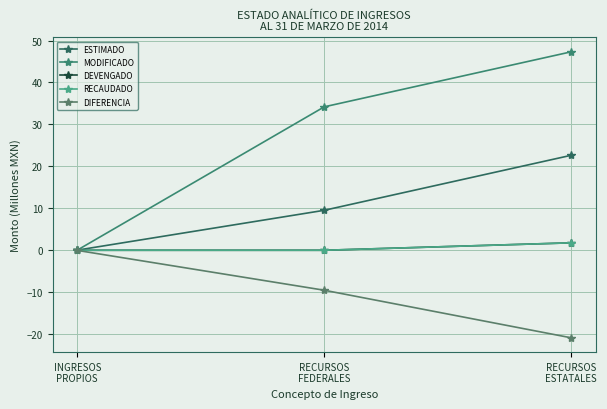

Is this an area chart (filled region under the line)?

No